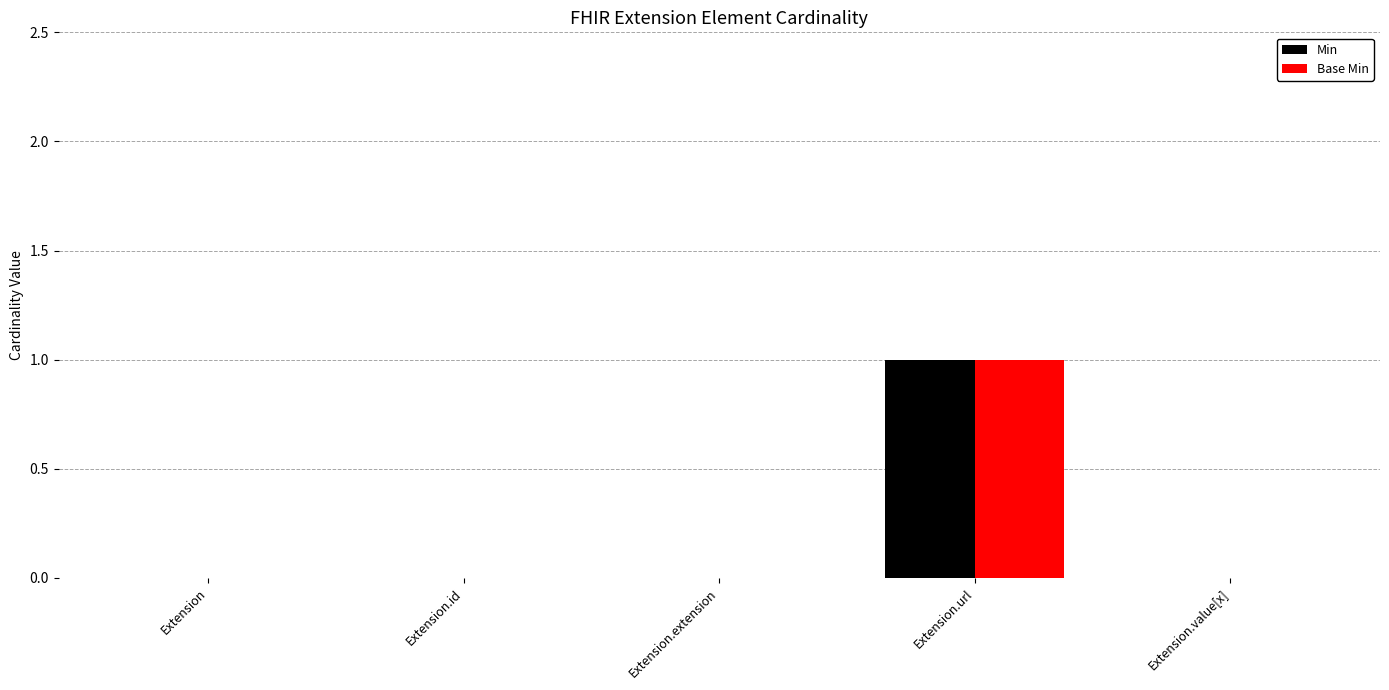

At which category does the chart reach its peak across all series?

Extension.url